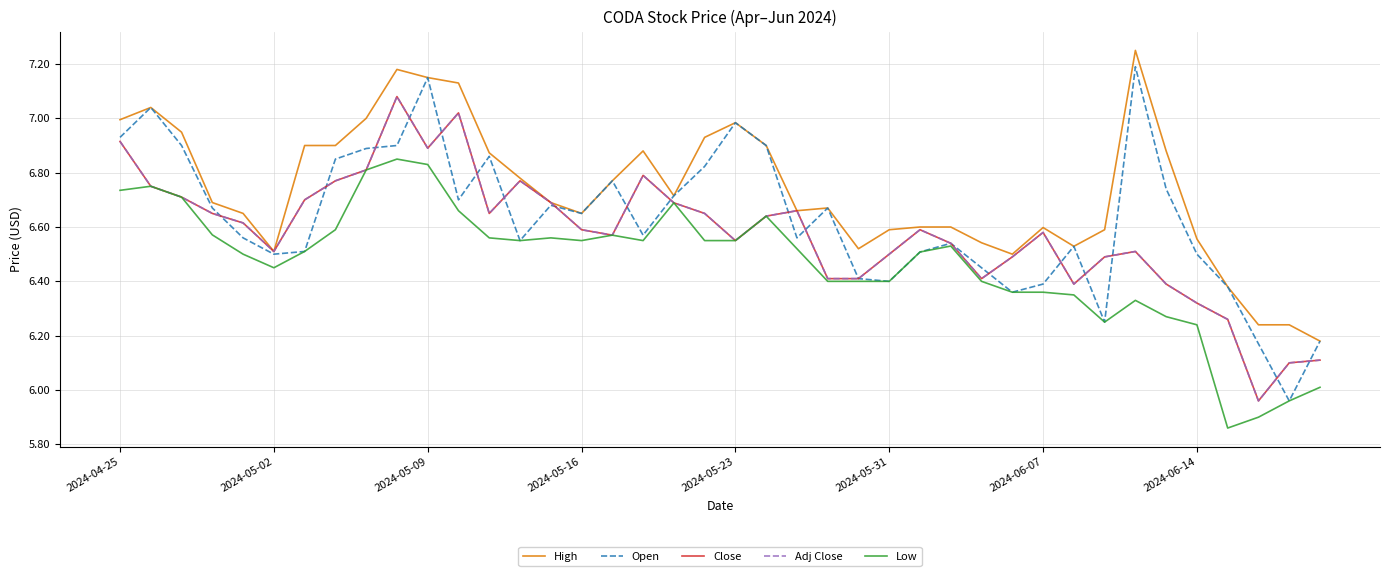

Does the chart display data point markers on the line(s)?

No